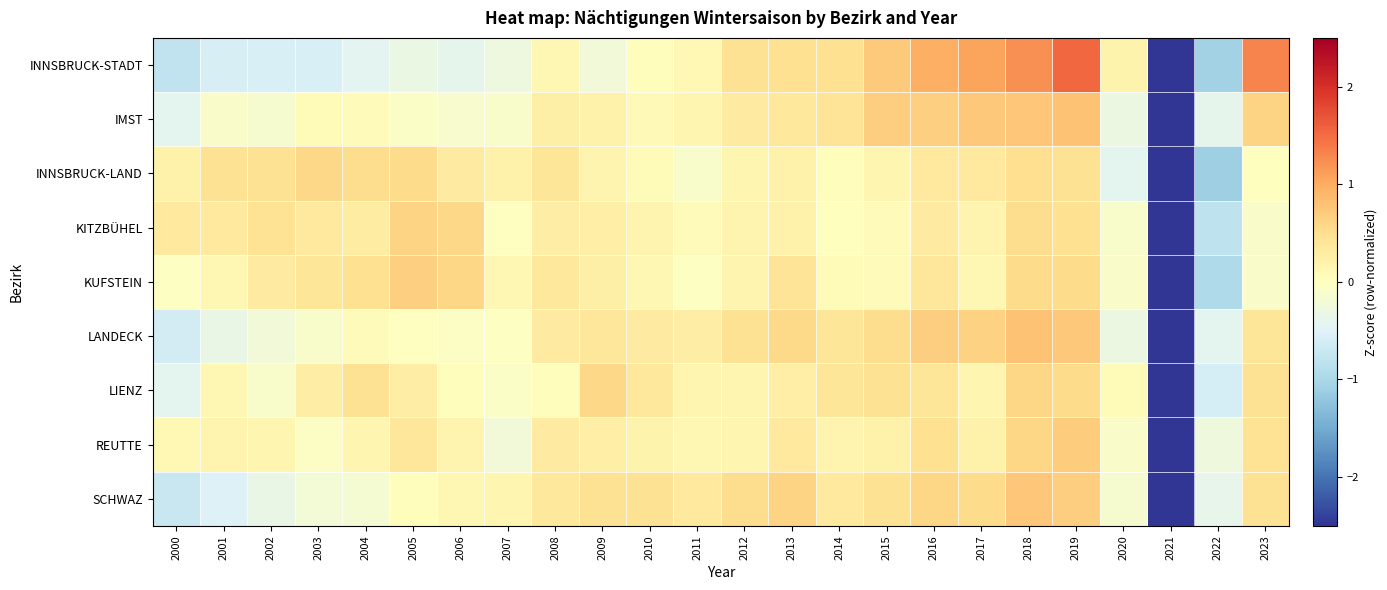

Reading left to right, what are all the values shown in this chart?

INNSBRUCK-STADT: 2000=-0.8	2001=-0.6	2002=-0.6	2003=-0.6	2004=-0.4	2005=-0.3	2006=-0.4	2007=-0.3	2008=0.1	2009=-0.2	2010=0.0	2011=0.1	2012=0.5	2013=0.5	2014=0.5	2015=0.7	2016=1.0	2017=1.1	2018=1.2	2019=1.5	2020=0.2	2021=-3.4	2022=-1.1	2023=1.3
IMST: 2000=-0.4	2001=-0.1	2002=-0.2	2003=0.1	2004=0.0	2005=-0.1	2006=-0.1	2007=-0.1	2008=0.2	2009=0.2	2010=0.1	2011=0.1	2012=0.3	2013=0.4	2014=0.4	2015=0.7	2016=0.7	2017=0.7	2018=0.8	2019=0.8	2020=-0.3	2021=-4.5	2022=-0.4	2023=0.6
INNSBRUCK-LAND: 2000=0.2	2001=0.5	2002=0.5	2003=0.6	2004=0.5	2005=0.5	2006=0.3	2007=0.2	2008=0.4	2009=0.2	2010=0.1	2011=-0.1	2012=0.1	2013=0.2	2014=0.0	2015=0.1	2016=0.3	2017=0.3	2018=0.5	2019=0.5	2020=-0.4	2021=-4.5	2022=-1.1	2023=0.0
KITZBÜHEL: 2000=0.3	2001=0.3	2002=0.4	2003=0.3	2004=0.3	2005=0.6	2006=0.6	2007=-0.0	2008=0.3	2009=0.3	2010=0.2	2011=0.1	2012=0.2	2013=0.2	2014=0.0	2015=0.0	2016=0.3	2017=0.2	2018=0.5	2019=0.5	2020=-0.1	2021=-4.6	2022=-0.8	2023=-0.1
KUFSTEIN: 2000=-0.0	2001=0.1	2002=0.3	2003=0.4	2004=0.5	2005=0.7	2006=0.6	2007=0.1	2008=0.4	2009=0.2	2010=0.1	2011=-0.0	2012=0.2	2013=0.4	2014=0.1	2015=0.0	2016=0.4	2017=0.1	2018=0.5	2019=0.5	2020=-0.1	2021=-4.5	2022=-1.0	2023=-0.1
LANDECK: 2000=-0.6	2001=-0.3	2002=-0.2	2003=-0.1	2004=0.1	2005=-0.0	2006=-0.0	2007=-0.0	2008=0.3	2009=0.4	2010=0.3	2011=0.3	2012=0.5	2013=0.6	2014=0.4	2015=0.5	2016=0.7	2017=0.6	2018=0.8	2019=0.7	2020=-0.3	2021=-4.4	2022=-0.4	2023=0.4
LIENZ: 2000=-0.4	2001=0.1	2002=-0.1	2003=0.3	2004=0.5	2005=0.3	2006=0.0	2007=-0.1	2008=0.0	2009=0.6	2010=0.4	2011=0.1	2012=0.2	2013=0.3	2014=0.4	2015=0.5	2016=0.4	2017=0.2	2018=0.6	2019=0.5	2020=0.1	2021=-4.6	2022=-0.6	2023=0.5
REUTTE: 2000=0.1	2001=0.2	2002=0.1	2003=-0.0	2004=0.1	2005=0.4	2006=0.2	2007=-0.2	2008=0.3	2009=0.3	2010=0.2	2011=0.1	2012=0.1	2013=0.3	2014=0.2	2015=0.2	2016=0.5	2017=0.2	2018=0.6	2019=0.7	2020=-0.1	2021=-4.7	2022=-0.3	2023=0.4
SCHWAZ: 2000=-0.7	2001=-0.5	2002=-0.3	2003=-0.2	2004=-0.2	2005=0.0	2006=0.1	2007=0.1	2008=0.4	2009=0.5	2010=0.5	2011=0.3	2012=0.5	2013=0.6	2014=0.3	2015=0.5	2016=0.6	2017=0.5	2018=0.8	2019=0.7	2020=-0.2	2021=-4.4	2022=-0.4	2023=0.5